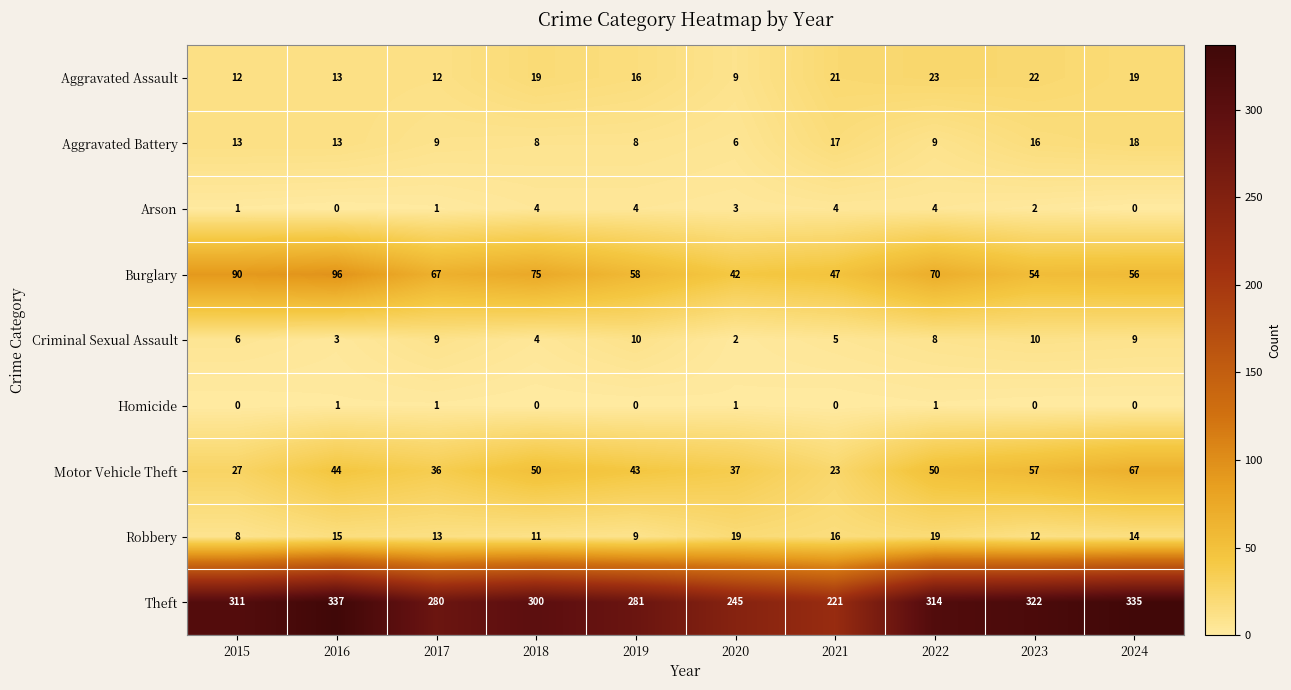

Which series has the largest total across all categories?

Theft